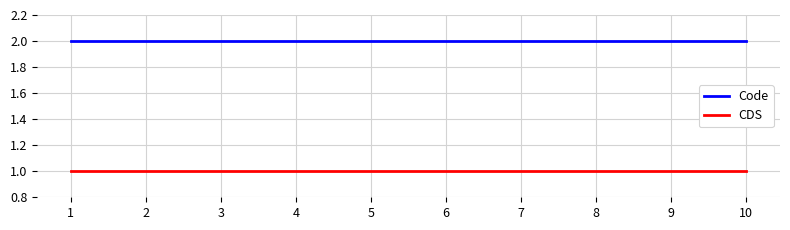

The value of Code at 4 is 1. True or false?

False